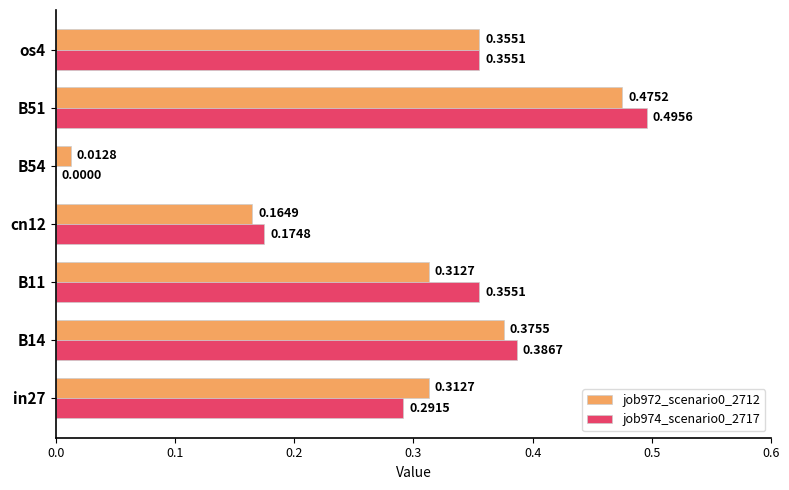

At which category is the sum across all series the highest?

B51